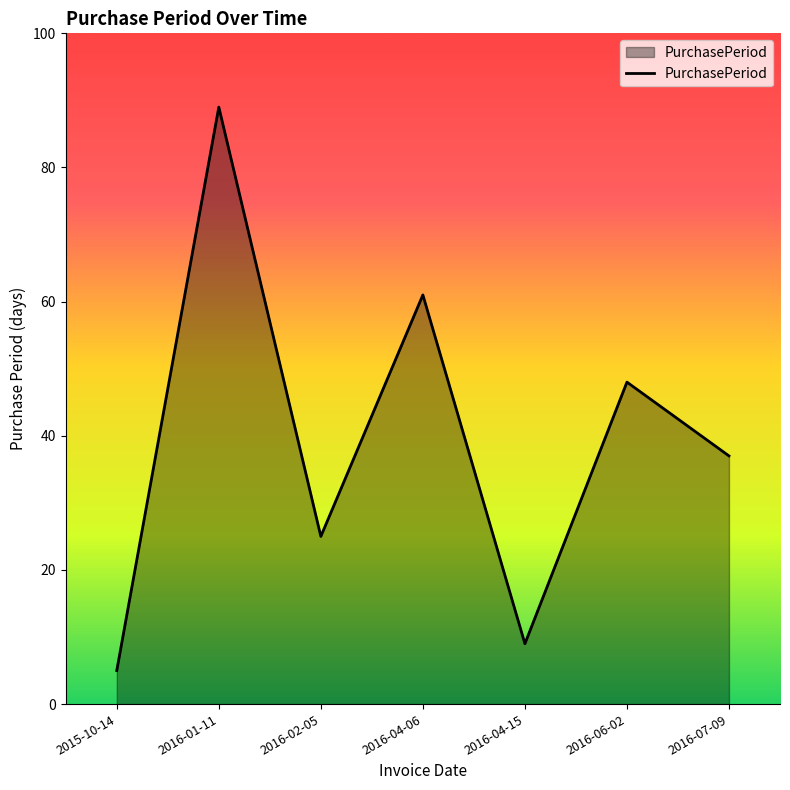

How many interior local peaks (higher than both neighbors) does the data have?

3